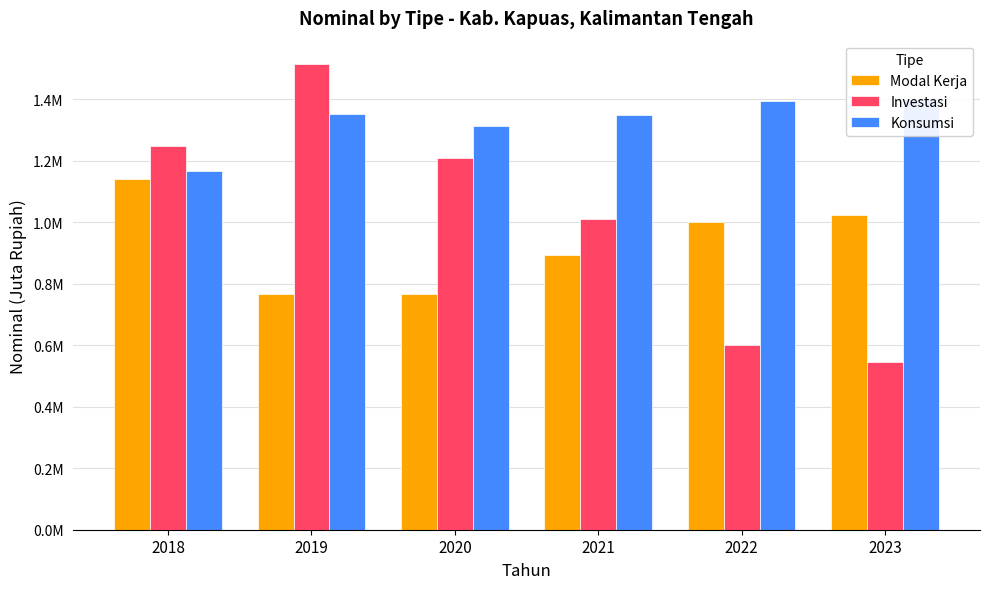

Reading left to right, transcribe all the data shown in this chart.

Modal Kerja: 2018=1.1	2019=0.8	2020=0.8	2021=0.9	2022=1.0	2023=1.0
Investasi: 2018=1.2	2019=1.5	2020=1.2	2021=1.0	2022=0.6	2023=0.5
Konsumsi: 2018=1.2	2019=1.4	2020=1.3	2021=1.3	2022=1.4	2023=1.4